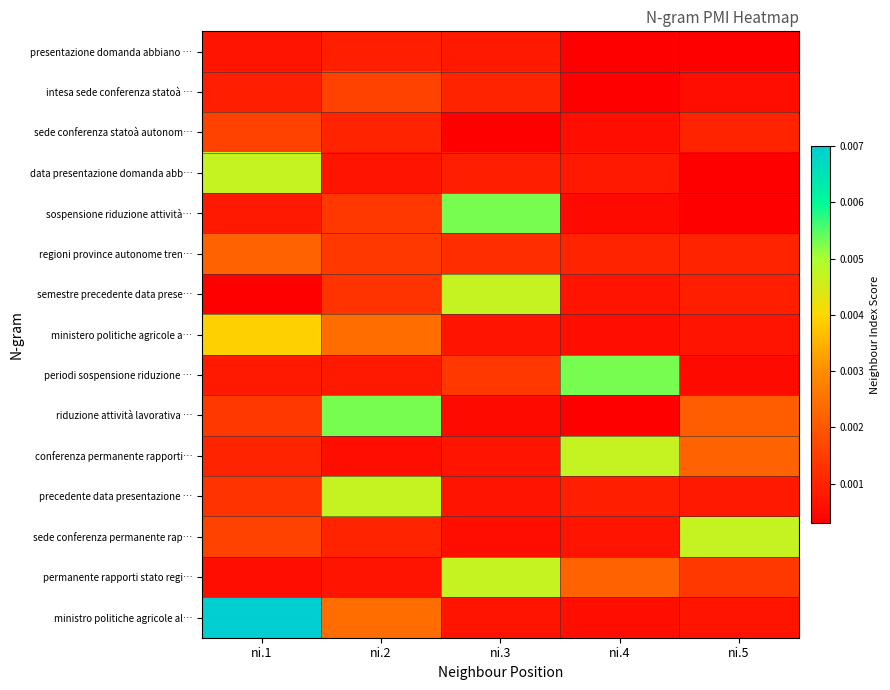

Which series has the widest spread of values?

ministro politiche agricole al…